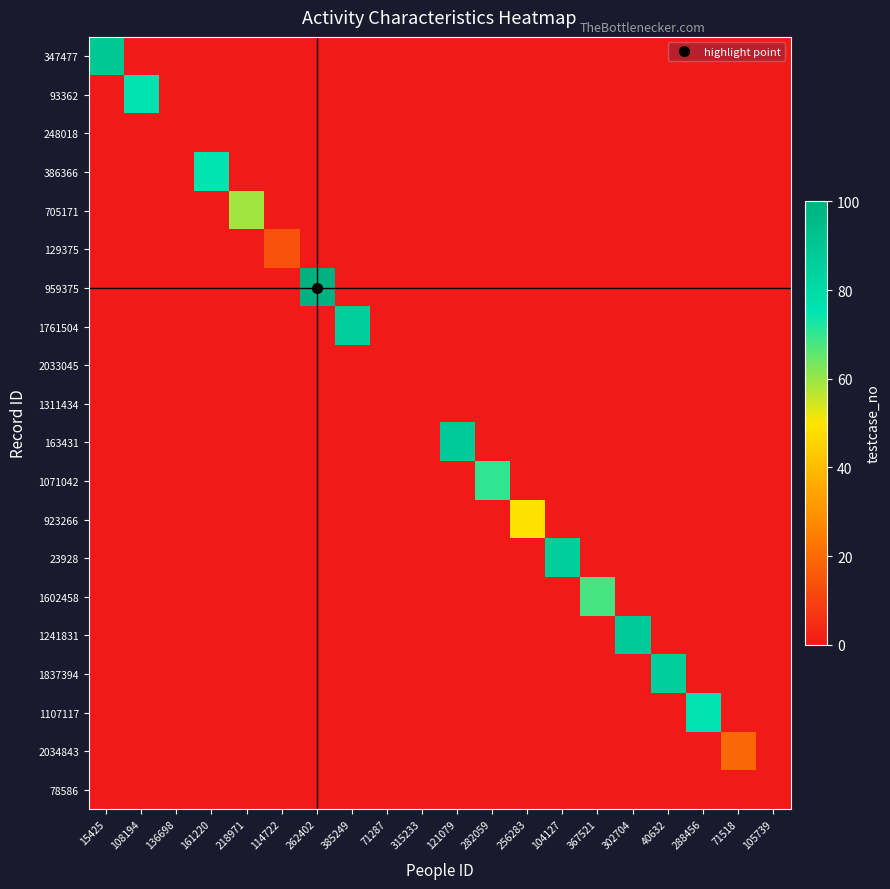

Count the number of data series in this chart.

20